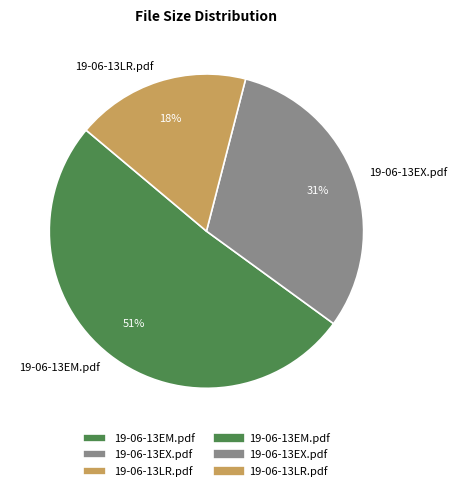

To the nearest percent, what is the difference between the 19-06-13LR.pdf and 19-06-13EM.pdf slice percentages?

33%